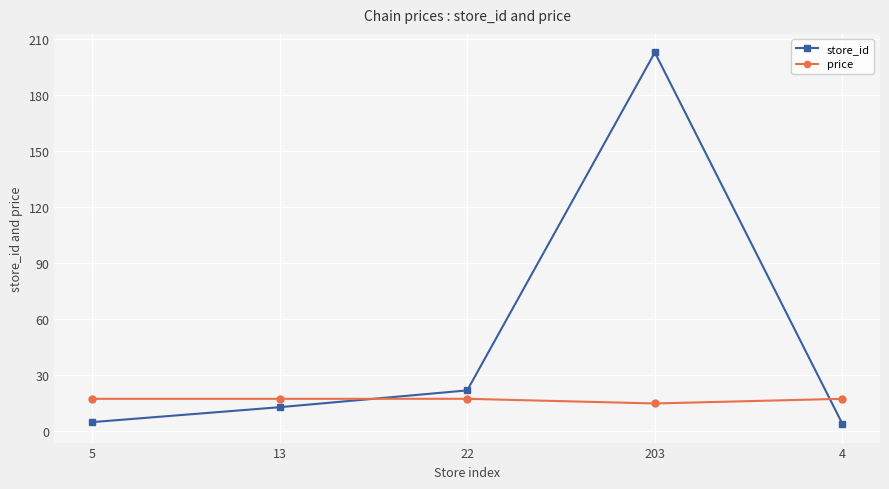

True or false: store_id and price cross at least once.

True